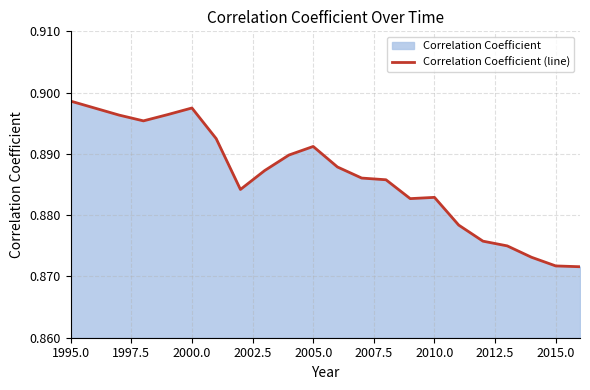

How many points are higher than both their immediate neighbors (excluding endpoints)?

3